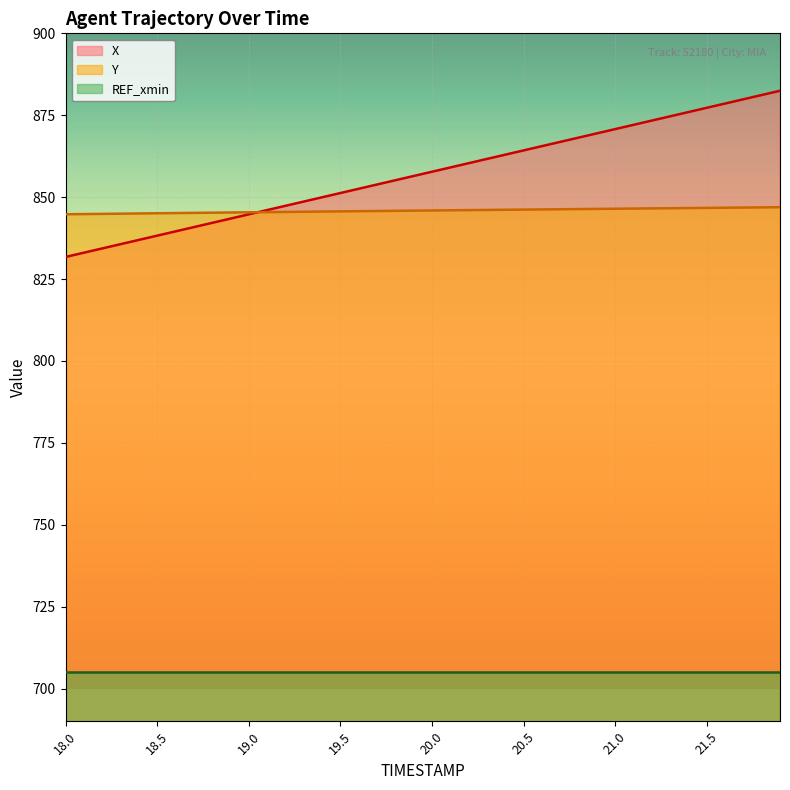

The Y series shows 1330.2 at 20.3. True or false?

False